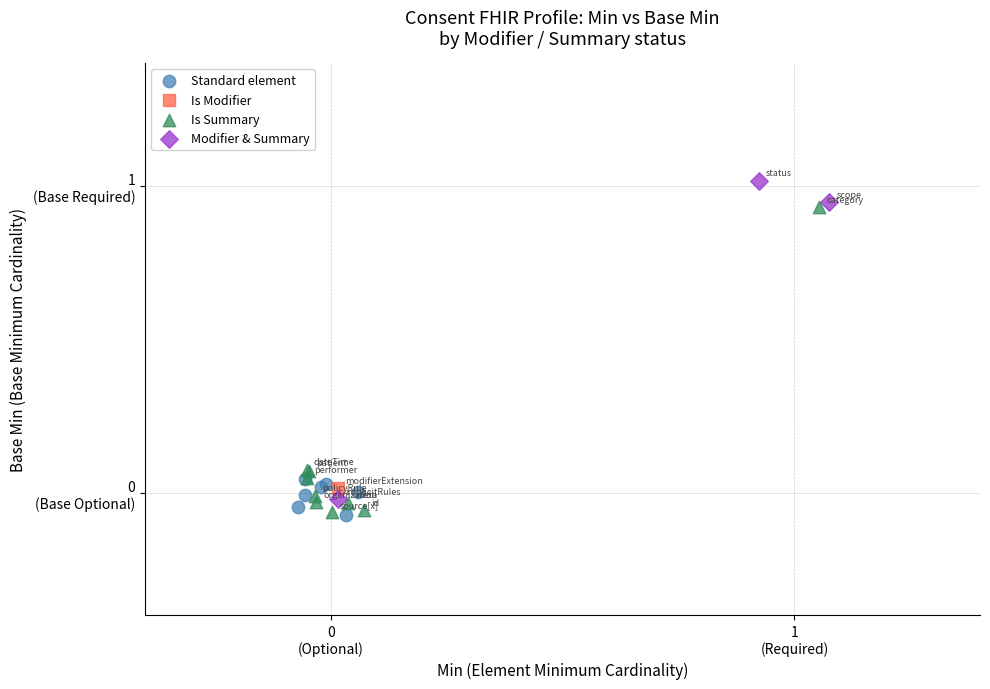

What are all the series names shown in the legend?

Standard element, Is Modifier, Is Summary, Modifier & Summary